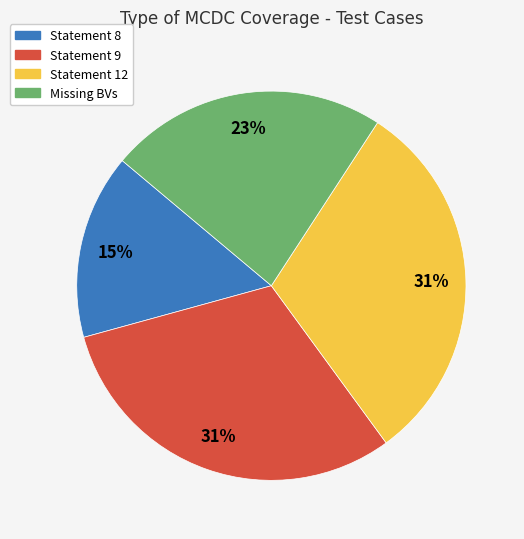

Is it true that Missing BVs is 23% of the pie?

True